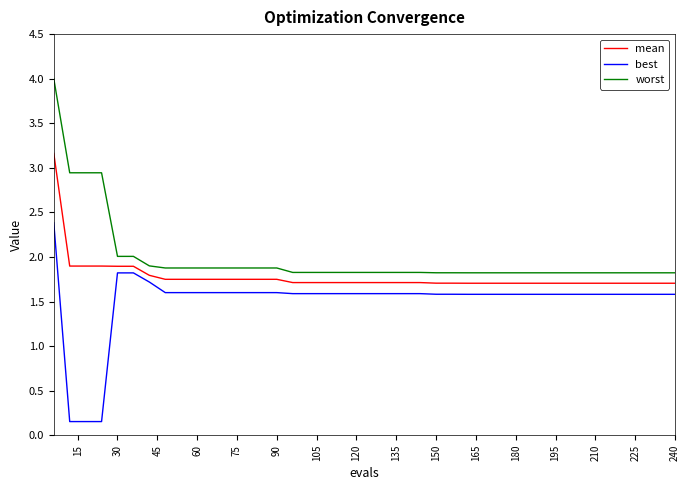

List the series in order of their overall mean, lowest first.

best, mean, worst